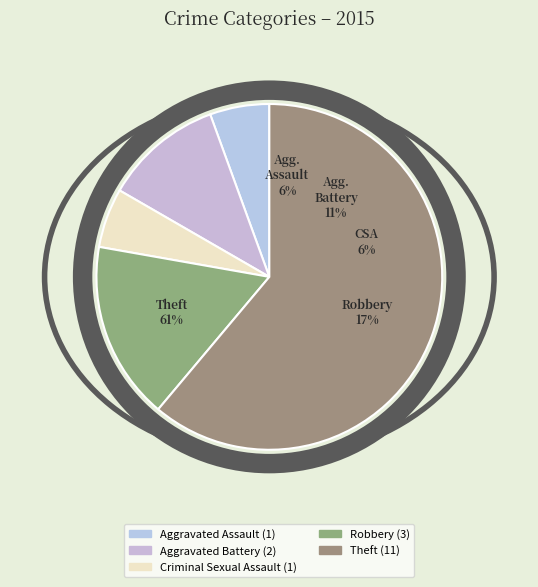

Is it true that Criminal Sexual Assault is 6% of the pie?

True